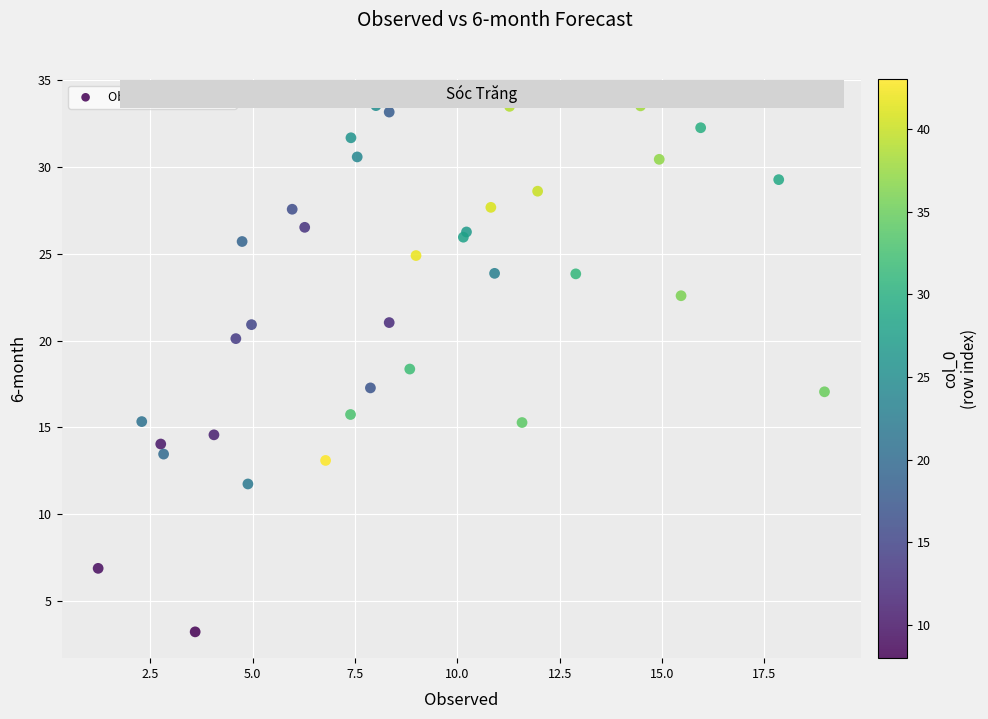

What Y value in the scatter plot is closest to 18?

18.4